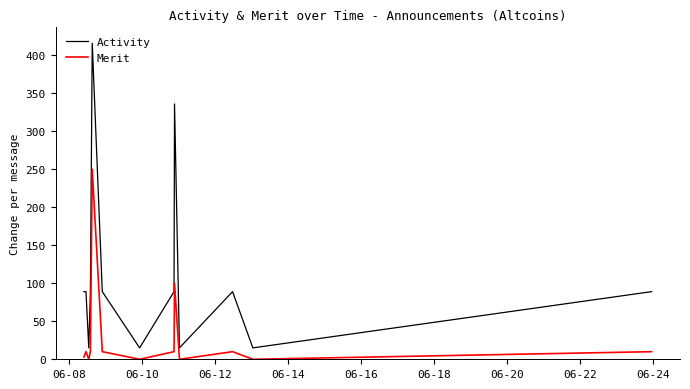

Rank the series by their maximum value, from highest to lowest.

Activity, Merit